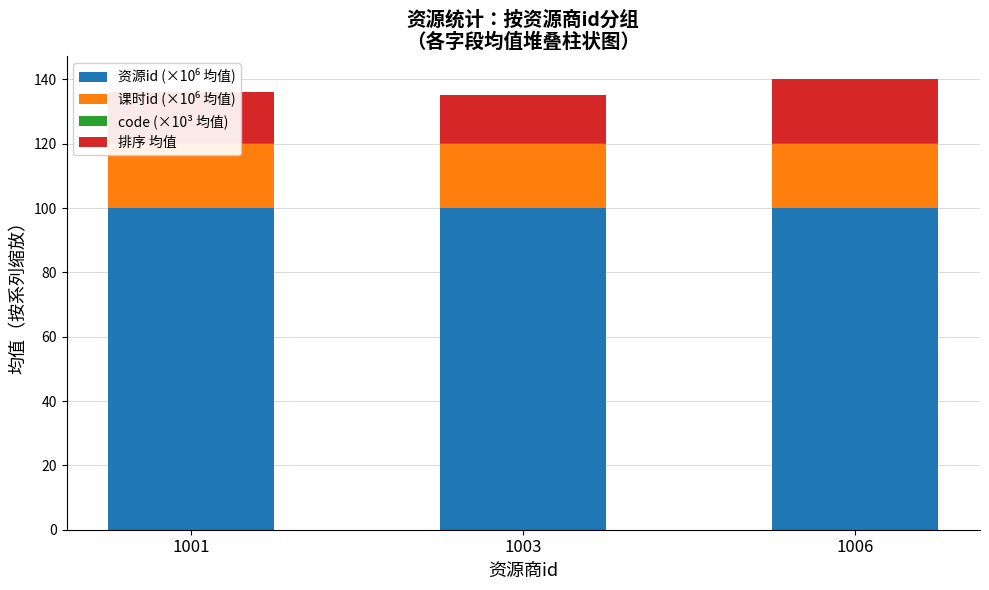

What value does the 资源id (×10⁶ 均值) series have at 1003?

100.0